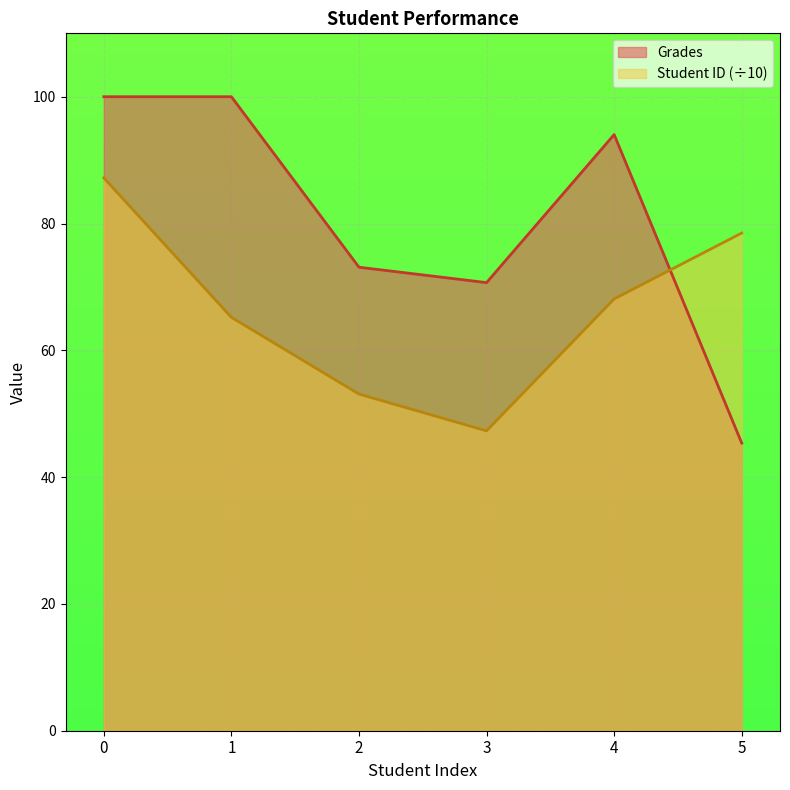

What is the spread (max minus min) of values at 4?

25.9